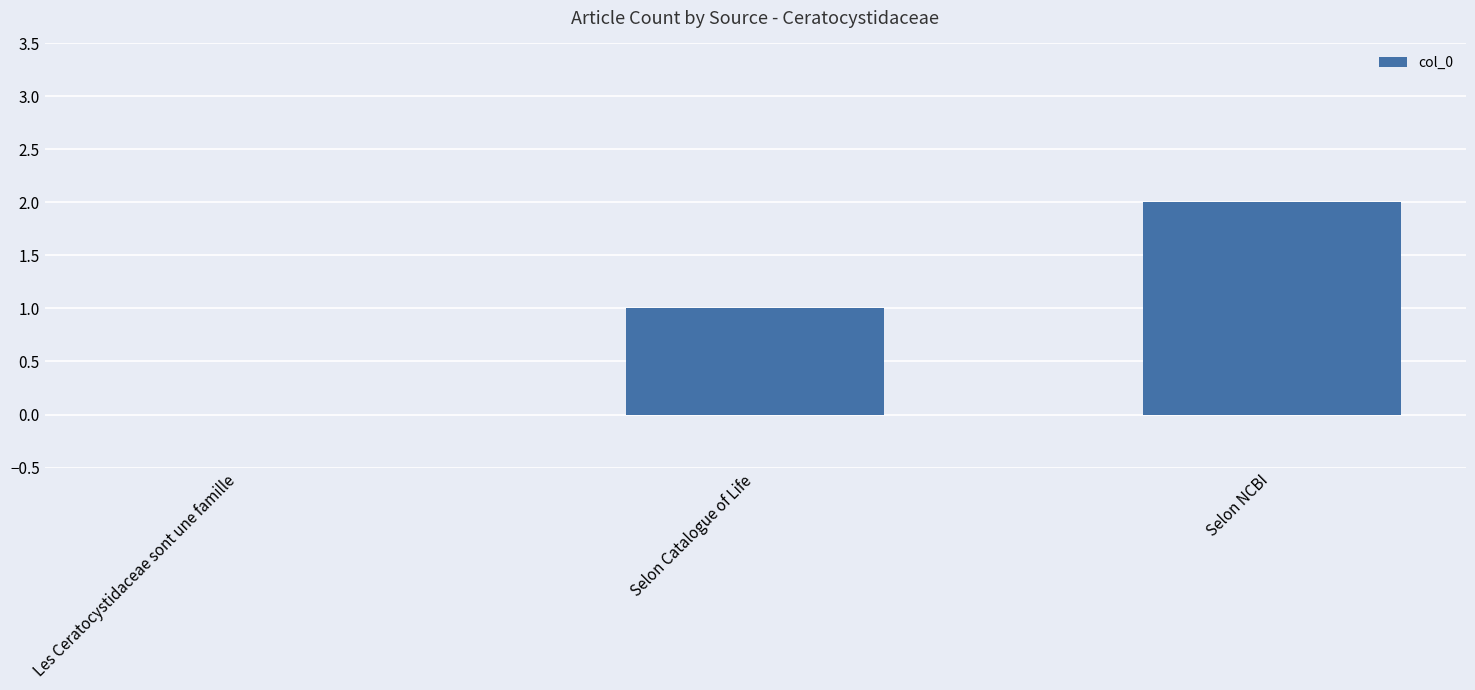

What is the sum of all values?

3